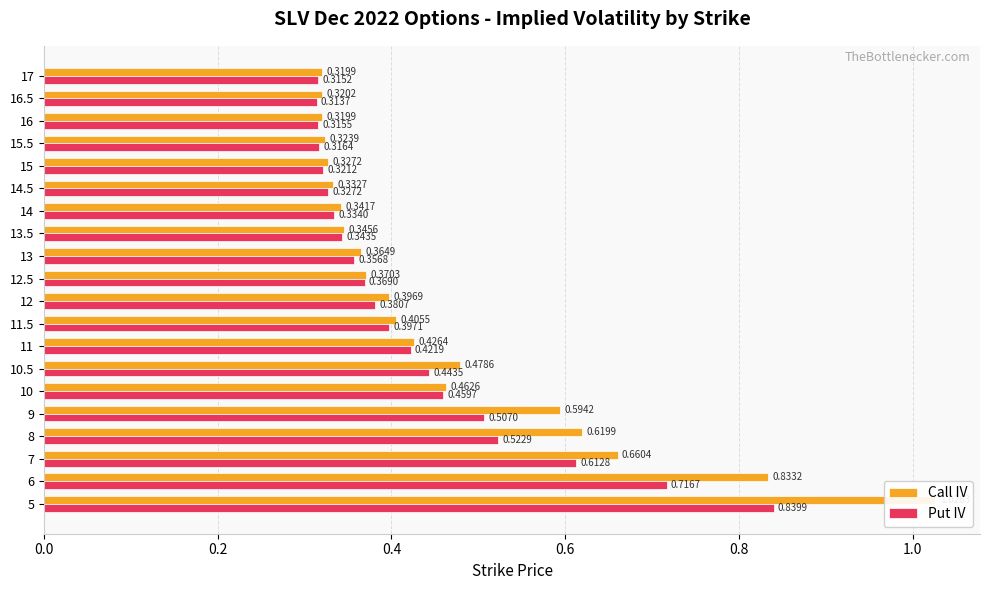

Which has a higher value, 15 or 13?

13